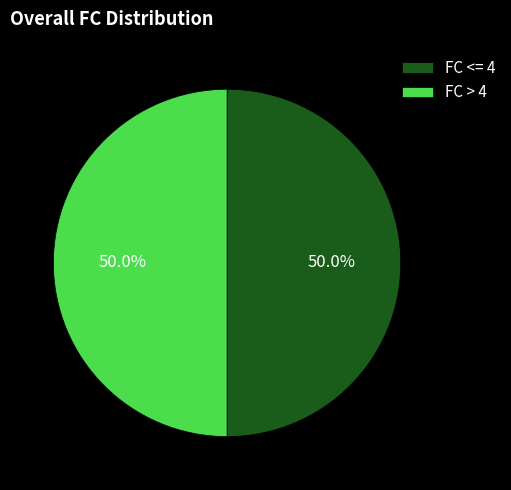

To the nearest percent, what is the average slice percentage?

50%